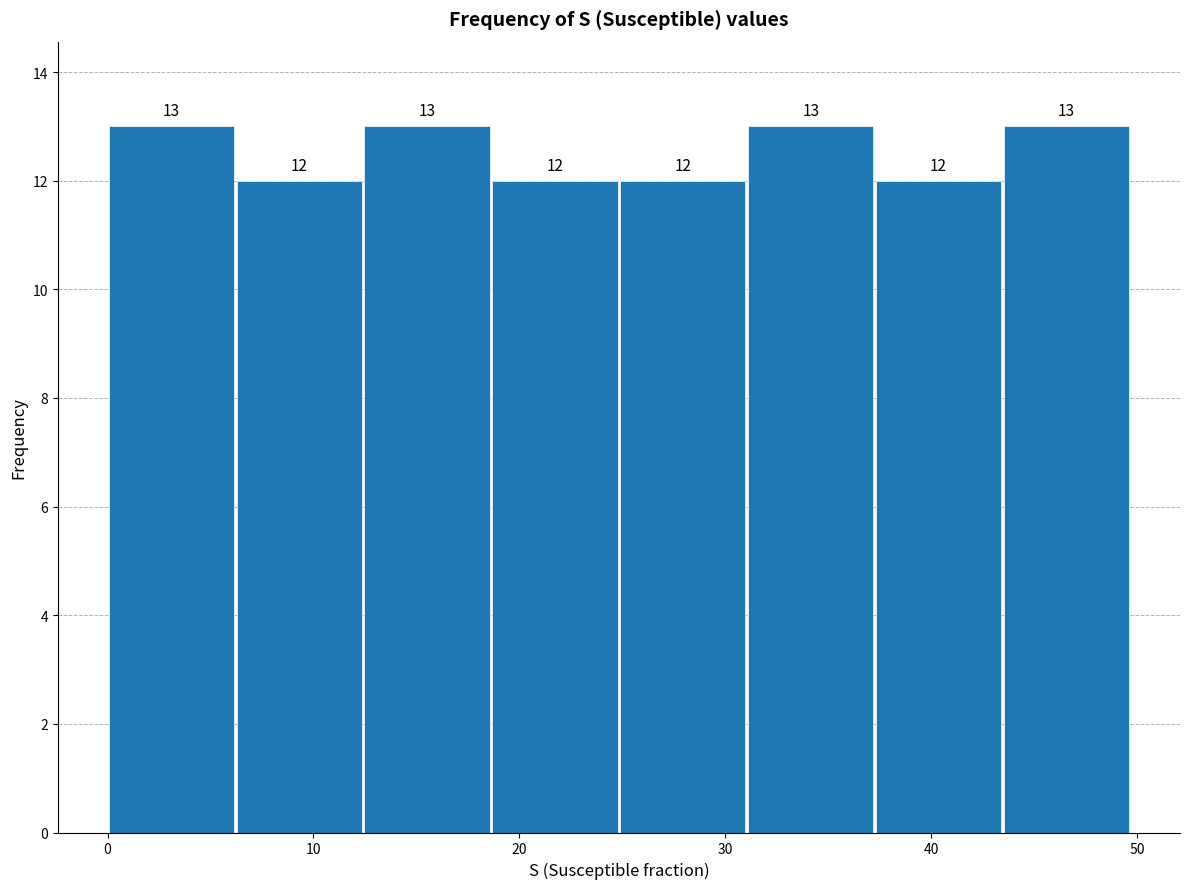

Reading left to right, transcribe this chart: for each bar, give the range it covers on the x-axis and its height. The bar edges are not printed on the chart, so give them approximately, as read against the axis.

0 to 6: 13
6 to 12: 12
12 to 19: 13
19 to 25: 12
25 to 31: 12
31 to 37: 13
37 to 43: 12
43 to 50: 13